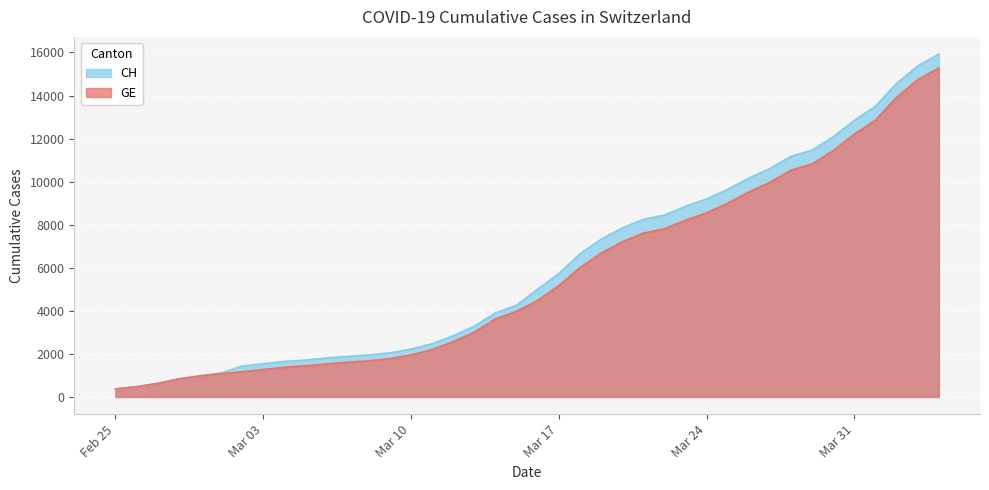

List the series in order of their overall mean, lowest first.

GE, CH